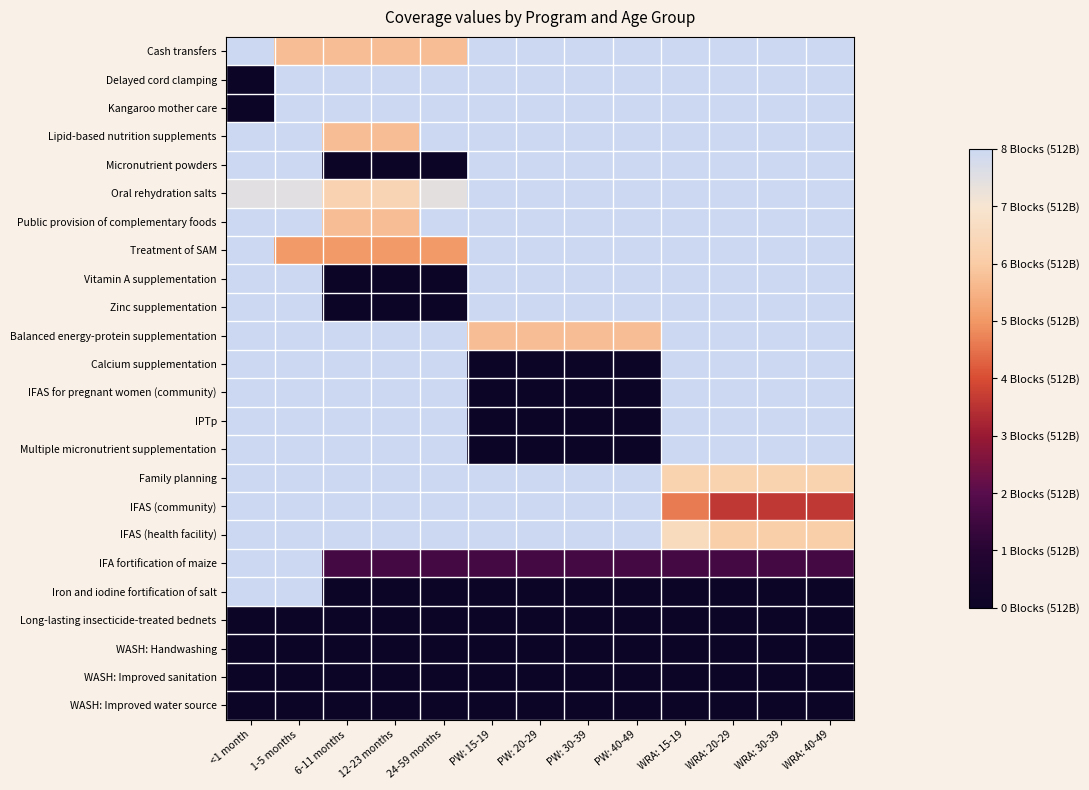

Between PW: 30-39 and WRA: 40-49, which is larger?

PW: 30-39